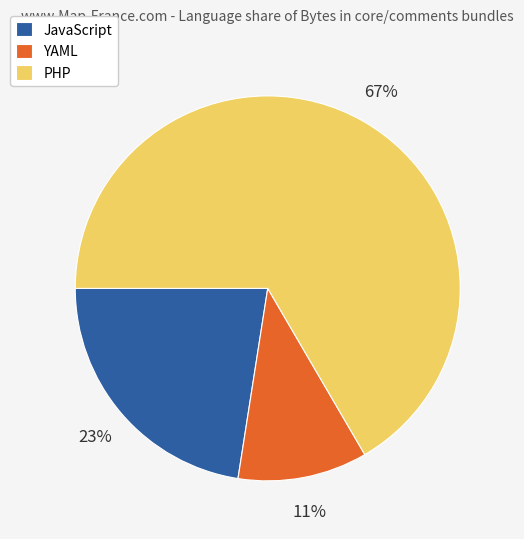

Is there any slice that represents more than half of the pie?

Yes